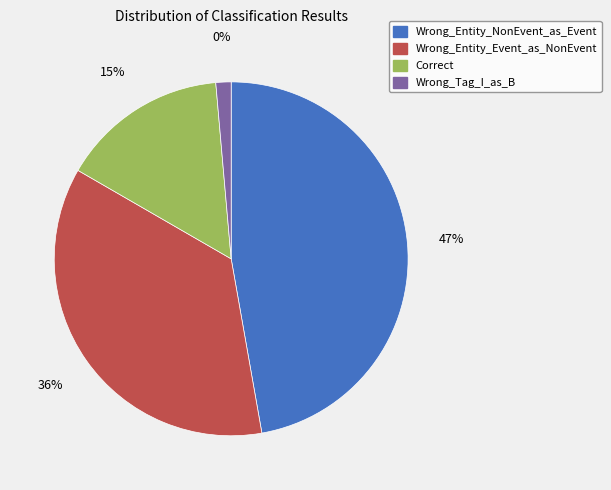

What percentage is NOT represented by Correct?

84.7%